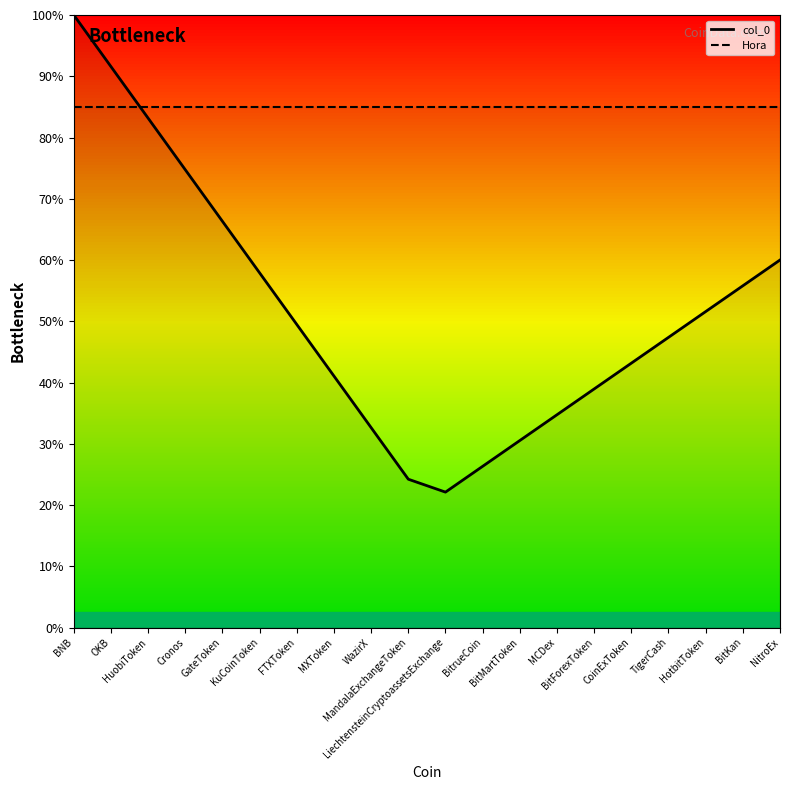

True or false: Hora_line has more than 0 points higher than both neighbors.

False